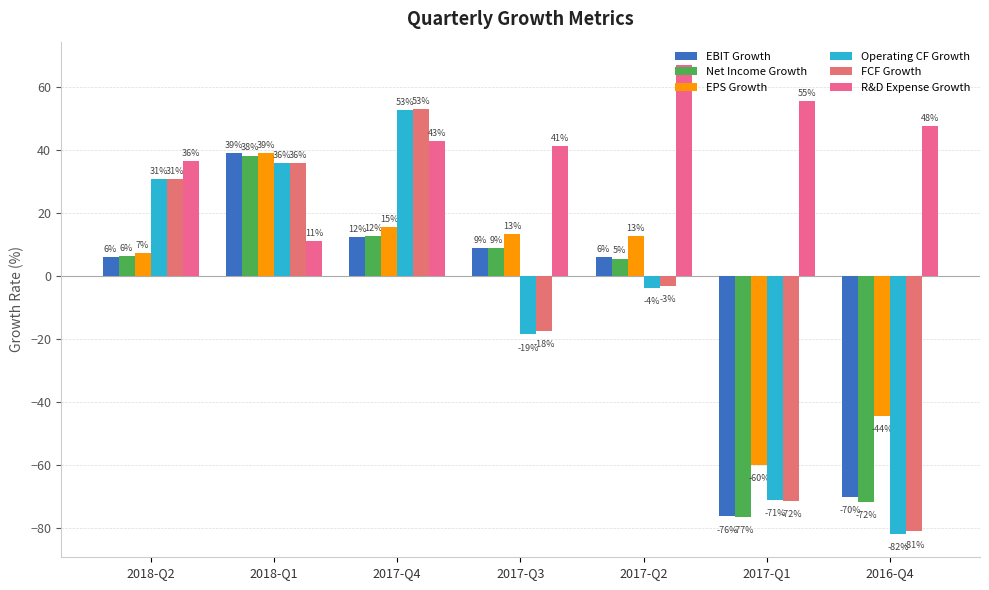

How many values in FCF Growth are above zero?

3